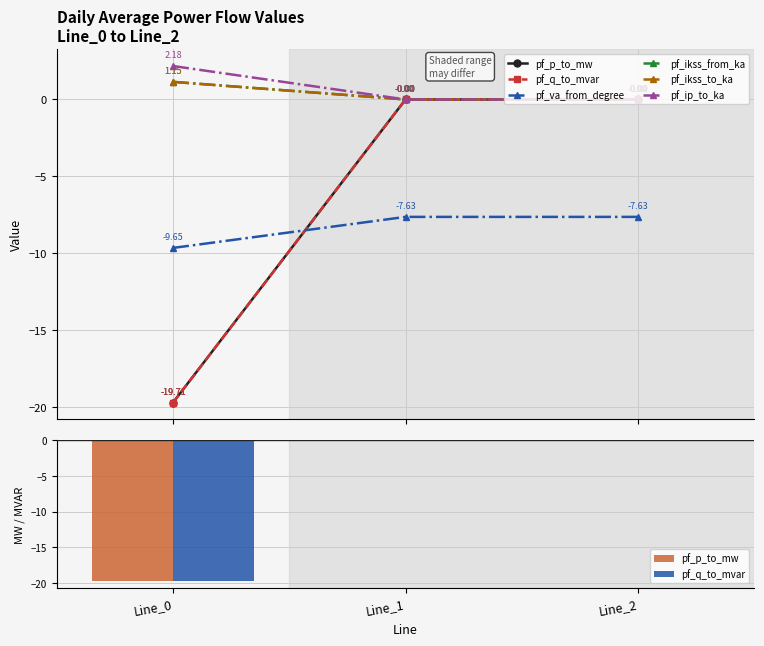

What is the difference between the pf_ikss_to_ka values at Line_2 and Line_0?

1.1